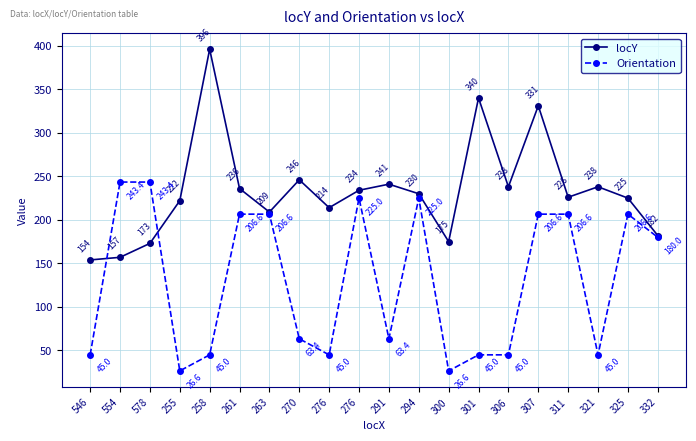

How many distinct data groups are displayed?

2